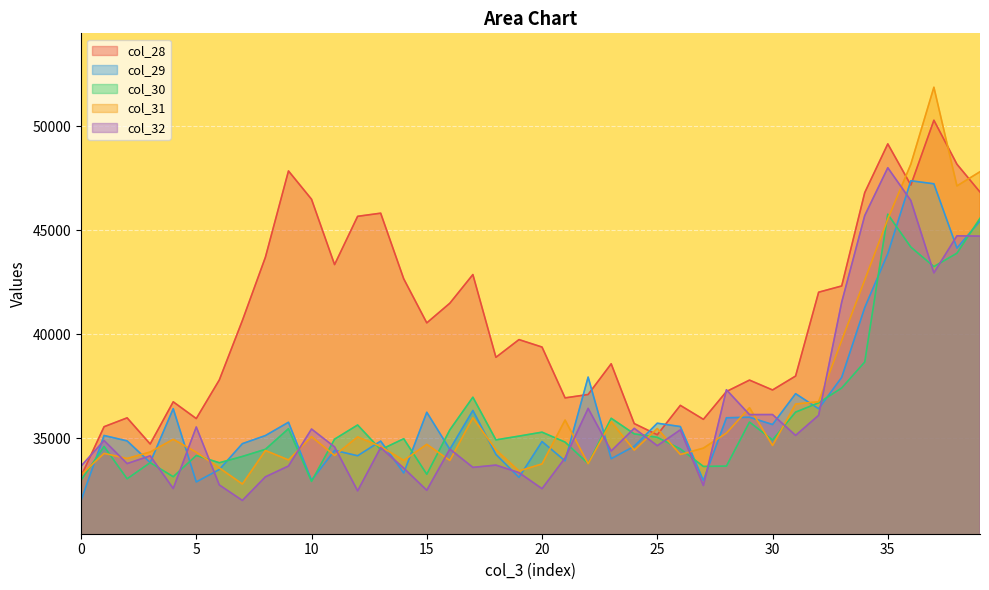

What is the total value across all series at 0?

165008